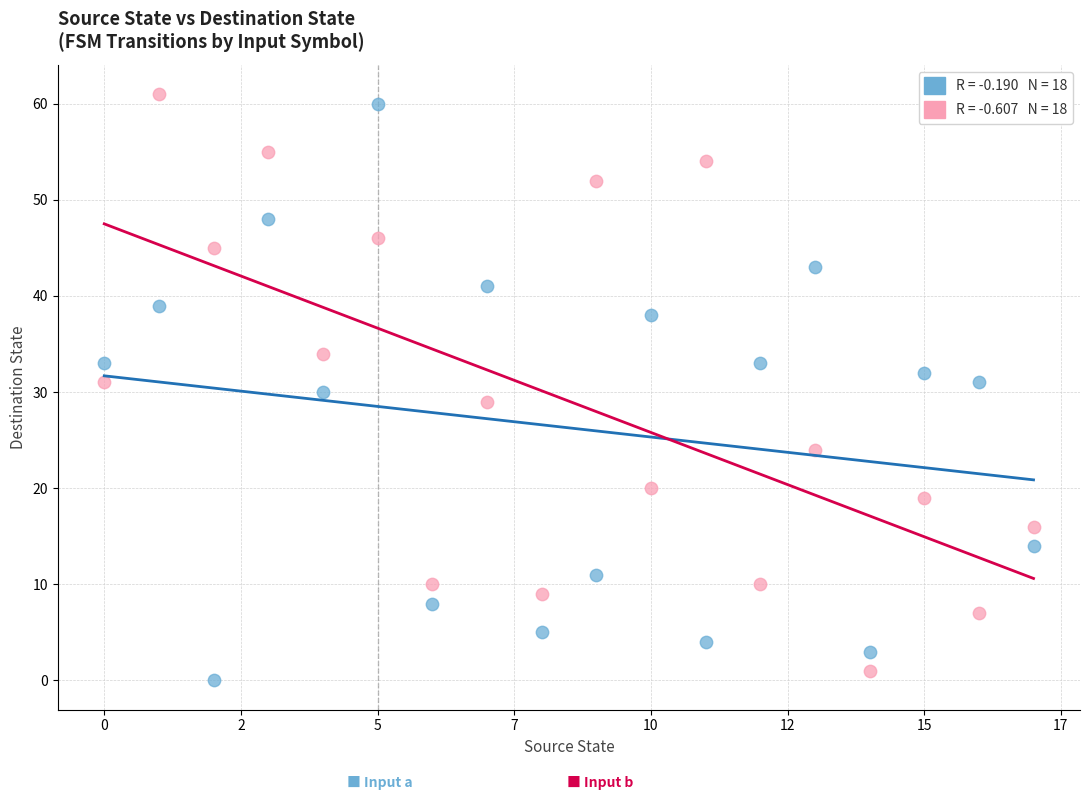

Across all data points, what is the range of Y values (max minus min)?

61